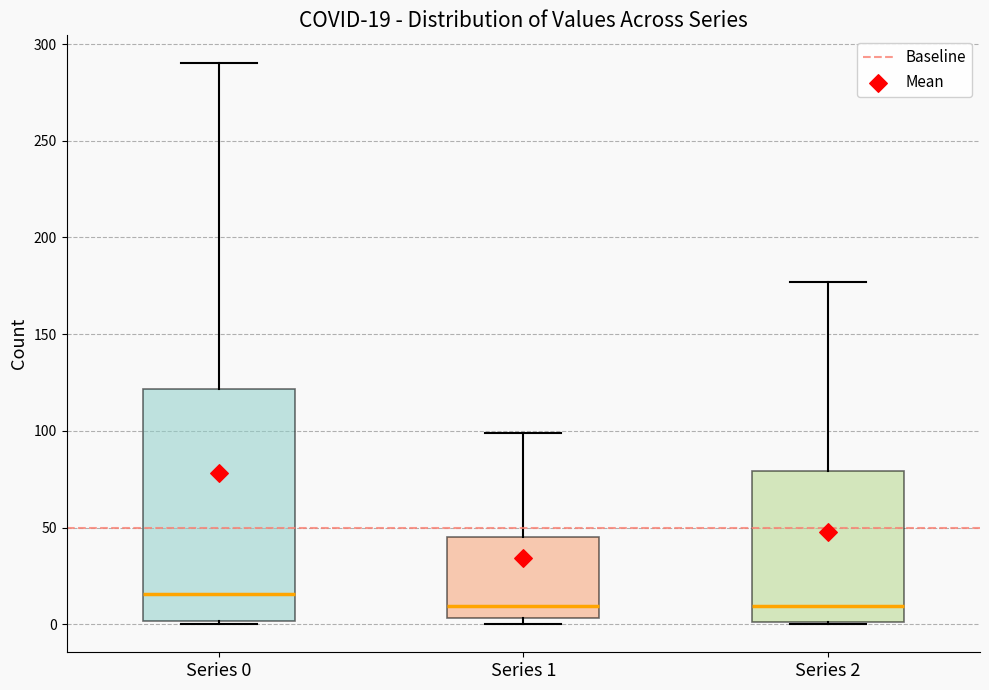

Which box is the tallest, from its lower edge to its upper edge?

Series 0